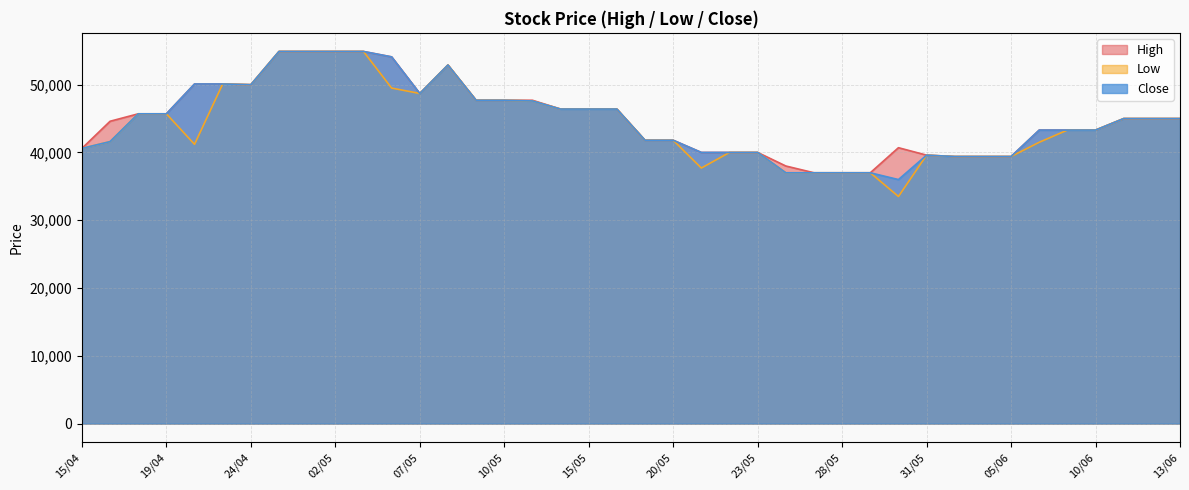

Reading right to left, extract all data points from this chart.

High: 45000	45000	45000	43300	43300	43300	39400	39400	39400	39600	40700	37000	37000	37000	38000	40000	40000	40000	41800	41800	46400	46400	46400	47700	47700	47700	52900	48700	54100	54900	54900	54900	54900	50000	50100	50100	45700	45700	44600	40600
Low: 45000	45000	45000	43300	43300	41500	39400	39400	39400	39600	33500	37000	37000	37000	37000	40000	40000	37700	41800	41800	46400	46400	46400	47600	47700	47700	52900	48700	49500	54900	54900	54900	54900	50000	50100	41200	45700	45700	41600	40600
Close: 45000	45000	45000	43300	43300	43300	39400	39400	39400	39600	36000	37000	37000	37000	37000	40000	40000	40000	41800	41800	46400	46400	46400	47600	47700	47700	52900	48700	54100	54900	54900	54900	54900	50000	50100	50100	45700	45700	41600	40600